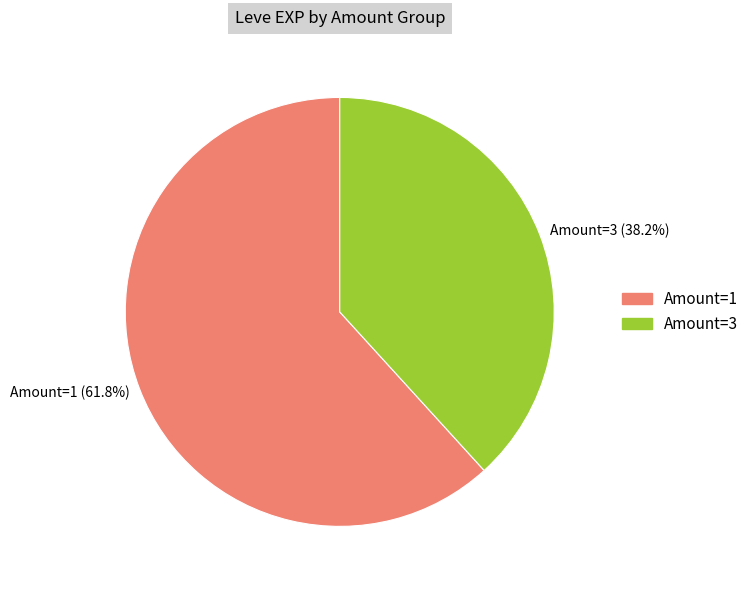

What is the total percentage of Amount=1 (61.8%) and Amount=3 (38.2%)?

100.0%